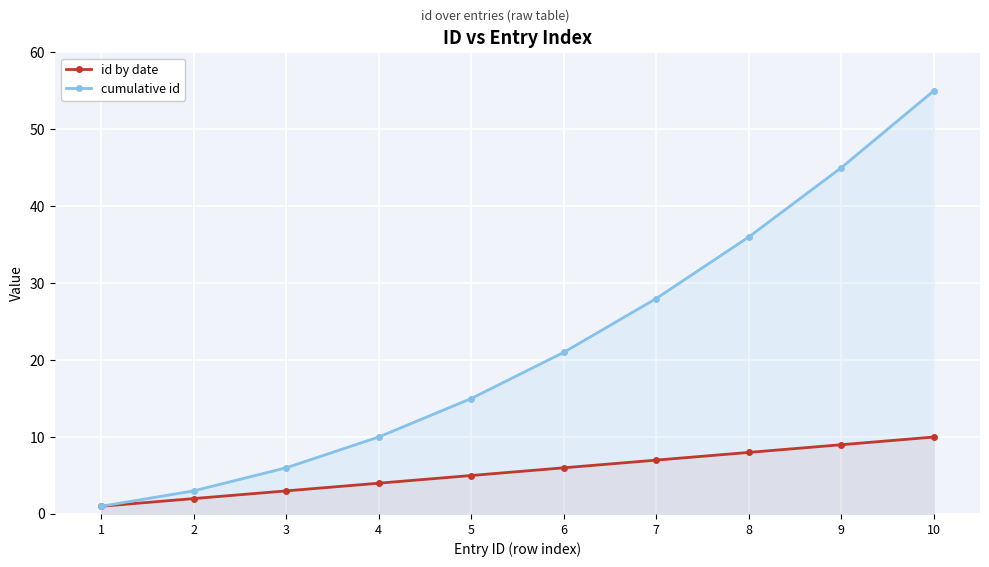

How many values in the id by date series are below 6?

5